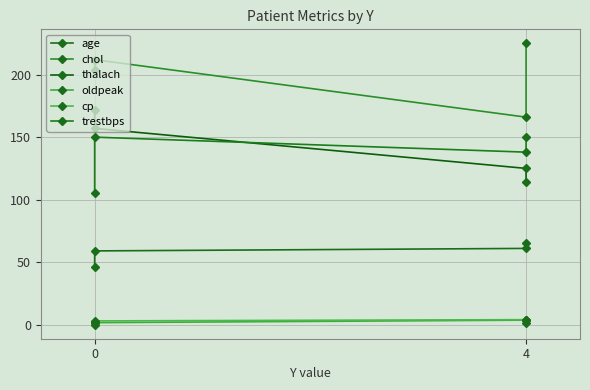

How many values in the thalach series are below 157?

2